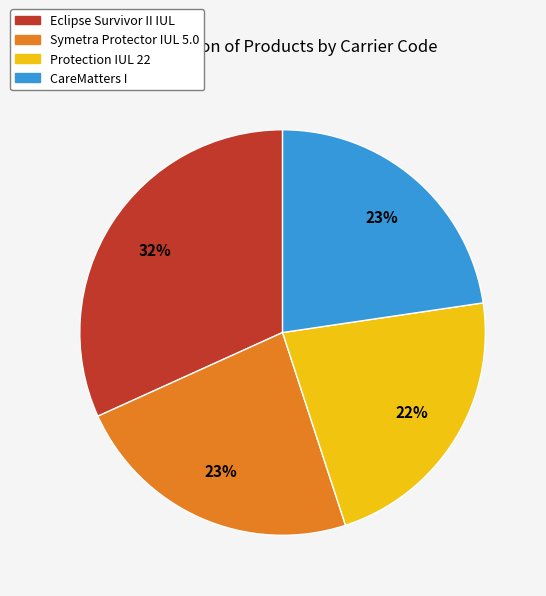

True or false: CareMatters I accounts for 23% of the total.

True